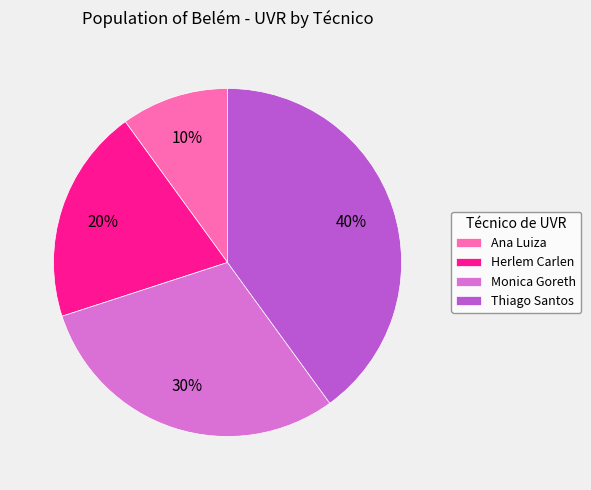

To the nearest percent, what is the difference between the largest and smallest slice percentages?

30%